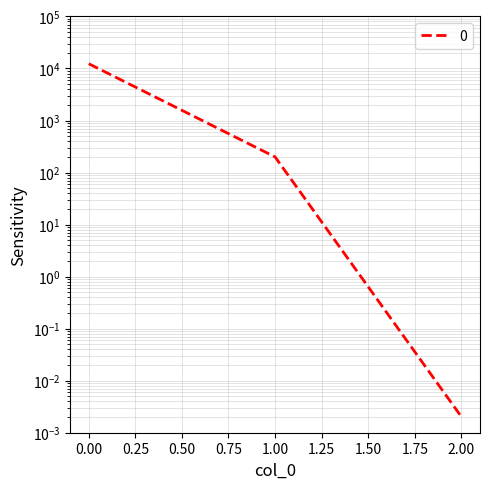

Is this an area chart (filled region under the line)?

No